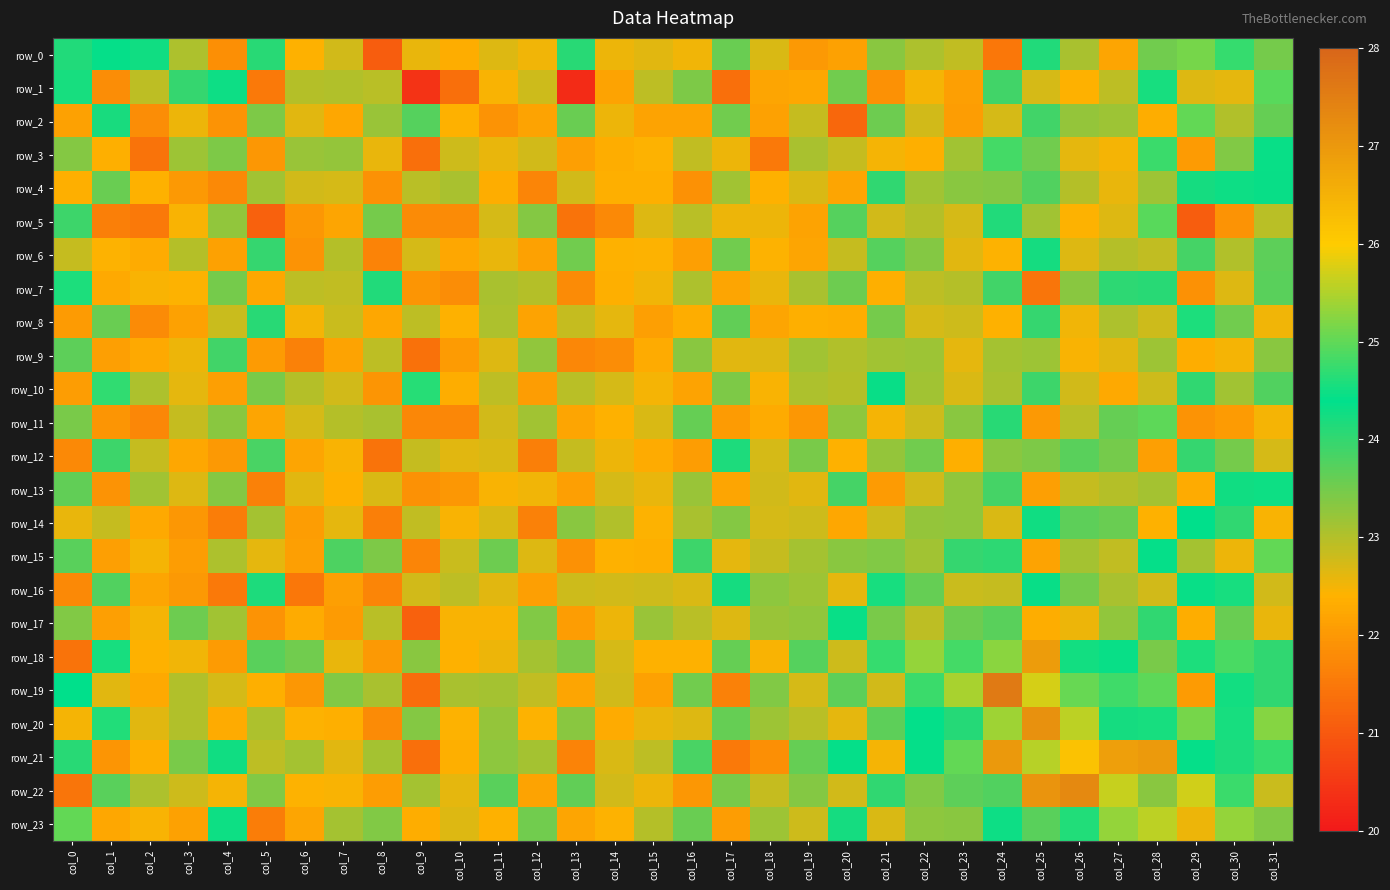

Reading left to right, transcribe all the data shown in this chart.

row_0: 24.1	24.4	24.3	23.0	21.9	24.1	22.4	22.8	21.1	22.6	22.3	22.7	22.5	24.1	22.5	22.6	22.5	23.6	22.7	22.0	22.1	23.3	23.0	22.9	21.5	24.1	23.1	22.2	23.5	25.1	24.7	23.5
row_1: 24.5	21.8	22.9	24.0	24.3	21.5	23.0	23.0	22.9	20.4	21.3	22.4	22.8	20.3	22.2	22.9	23.4	21.3	22.2	22.2	23.5	21.9	22.5	22.1	23.9	22.7	22.4	22.9	24.6	22.7	22.6	25.0
row_2: 22.1	24.2	21.8	22.5	21.9	23.4	22.6	22.2	23.2	23.7	22.4	21.9	22.2	23.6	22.5	22.2	22.2	23.5	22.1	22.9	21.2	23.5	22.8	22.1	22.7	23.9	23.2	23.2	22.3	25.0	23.0	23.6
row_3: 23.4	22.4	21.4	23.2	23.4	22.0	23.2	23.2	22.6	21.3	22.8	22.6	22.8	22.1	22.3	22.4	22.9	22.6	21.5	23.1	22.9	22.5	22.3	23.1	24.8	23.5	22.6	22.5	24.8	22.0	23.4	24.5
row_4: 22.4	23.6	22.4	22.0	21.8	23.1	22.8	22.7	21.9	22.9	23.1	22.3	21.7	22.8	22.4	22.3	21.9	23.2	22.4	22.7	22.2	24.0	23.2	23.3	23.3	23.8	23.0	22.6	23.2	24.2	24.3	24.3
row_5: 23.9	21.6	21.5	22.4	23.3	21.1	22.0	22.2	23.5	21.8	21.8	22.7	23.4	21.4	21.8	22.7	23.0	22.5	22.5	22.2	23.7	22.8	23.0	22.7	24.1	23.1	22.4	22.7	24.9	21.1	21.9	23.0
row_6: 22.9	22.4	22.3	23.0	22.1	24.0	21.9	23.0	21.7	22.7	22.2	22.6	22.1	23.5	22.4	22.4	22.1	23.5	22.4	22.2	22.8	23.7	23.4	22.7	22.4	24.2	22.7	23.0	22.9	23.8	23.0	23.7
row_7: 24.6	22.3	22.5	22.4	23.5	22.2	22.9	22.9	24.1	22.0	21.8	23.1	23.0	21.8	22.4	22.5	23.0	22.2	22.6	23.1	23.5	22.4	22.9	23.0	23.9	21.4	23.3	24.0	24.1	21.9	22.7	23.7
row_8: 22.1	23.6	21.8	22.1	22.8	24.1	22.5	22.8	22.2	22.9	22.4	23.1	22.2	22.8	22.6	22.1	22.3	23.6	22.2	22.4	22.3	23.5	22.7	22.8	22.4	24.0	22.5	23.0	22.8	24.6	23.5	22.5
row_9: 23.7	22.1	22.3	22.6	23.9	22.0	21.6	22.2	22.9	21.4	22.0	22.7	23.3	21.7	21.8	22.3	23.3	22.6	22.7	23.1	23.0	23.1	23.2	22.6	23.1	23.2	22.5	22.6	23.2	22.3	22.5	23.3
row_10: 22.1	24.7	23.0	22.6	22.1	23.5	23.0	22.8	22.0	24.6	22.3	22.9	22.1	23.0	22.7	22.5	22.2	23.4	22.5	23.1	23.0	24.3	23.1	22.7	23.1	23.9	22.8	22.3	22.8	24.0	23.1	23.8
row_11: 23.5	22.0	21.7	22.9	23.3	22.2	22.7	23.0	23.1	21.7	21.7	22.8	23.2	22.2	22.4	22.7	23.6	22.1	22.3	22.0	23.3	22.5	22.8	23.3	24.1	22.0	23.0	23.6	25.0	21.9	22.0	22.5
row_12: 21.8	23.9	22.9	22.2	22.0	23.8	22.2	22.5	21.4	22.9	22.6	22.7	21.6	22.9	22.5	22.3	22.1	24.2	22.7	23.5	22.4	23.2	23.5	22.4	23.3	23.4	23.7	23.5	22.1	24.0	23.5	22.7
row_13: 23.6	21.9	23.1	22.7	23.4	21.6	22.6	22.4	22.7	21.9	22.0	22.5	22.5	22.1	22.7	22.6	23.2	22.2	22.8	22.6	23.9	22.0	22.8	23.3	23.9	22.1	22.9	23.0	23.1	22.3	24.3	24.5
row_14: 22.6	22.9	22.3	22.0	21.6	23.1	22.1	22.6	21.6	22.9	22.4	22.7	21.6	23.3	23.0	22.4	23.1	23.4	22.7	22.8	22.2	22.8	23.2	23.3	22.7	24.3	23.7	23.6	22.4	24.4	24.0	22.4
row_15: 23.7	22.1	22.5	22.1	23.1	22.6	22.1	23.8	23.4	21.7	22.8	23.5	22.7	21.9	22.4	22.4	23.9	22.6	22.8	23.1	23.3	23.4	23.1	24.0	24.0	22.2	23.1	22.9	24.4	23.1	22.6	25.0
row_16: 21.8	23.8	22.2	22.0	21.5	24.2	21.5	22.1	21.7	22.8	22.9	22.7	22.1	22.8	22.8	22.8	22.7	24.2	23.3	23.2	22.6	24.6	23.6	22.8	22.9	24.3	23.5	23.1	22.8	24.5	24.5	22.8
row_17: 23.4	22.1	22.5	23.5	23.1	21.9	22.3	22.0	23.0	21.1	22.4	22.5	23.4	22.1	22.5	23.2	22.9	22.7	23.2	23.3	24.4	23.4	22.9	23.6	23.7	22.3	22.6	23.3	24.0	22.3	23.6	22.6
row_18: 21.4	24.5	22.4	22.5	22.1	23.7	23.5	22.6	22.0	23.3	22.4	22.5	23.1	23.4	22.7	22.4	22.4	23.6	22.5	23.7	22.8	24.7	25.3	24.8	25.3	26.9	24.5	24.5	23.5	24.6	24.9	24.0
row_19: 24.4	22.6	22.3	23.0	22.7	22.4	22.0	23.4	23.1	21.3	23.1	23.1	22.9	22.2	22.8	22.1	23.5	21.6	23.4	22.7	23.7	22.8	24.8	25.5	27.6	25.7	25.0	24.8	25.0	22.0	24.5	24.0
row_20: 22.5	24.6	22.6	23.0	22.3	23.0	22.4	22.4	21.8	23.4	22.4	23.2	22.4	23.3	22.3	22.6	22.7	23.6	23.2	22.9	22.6	23.7	24.4	24.1	25.4	27.1	25.6	24.2	24.5	25.1	24.6	25.2
row_21: 24.1	22.0	22.4	23.4	24.3	22.9	23.1	22.6	23.1	21.3	22.4	23.3	23.1	21.7	22.7	22.9	23.8	21.5	21.9	23.6	24.4	22.5	24.4	25.0	27.0	25.5	26.2	26.9	27.0	24.3	24.2	24.7
row_22: 21.5	23.7	23.0	22.8	22.5	23.4	22.4	22.4	22.1	23.1	22.6	23.7	22.2	23.6	22.8	22.5	22.0	23.4	22.9	23.4	22.8	24.0	23.4	23.7	23.8	27.1	27.3	25.7	23.3	25.7	24.8	22.8
row_23: 25.0	22.2	22.5	22.1	24.5	21.6	22.2	23.1	23.4	22.3	22.7	22.4	23.5	22.2	22.4	23.0	23.6	22.1	23.2	22.8	24.2	22.7	23.3	23.3	24.3	23.7	24.6	25.3	25.6	22.5	25.3	23.4